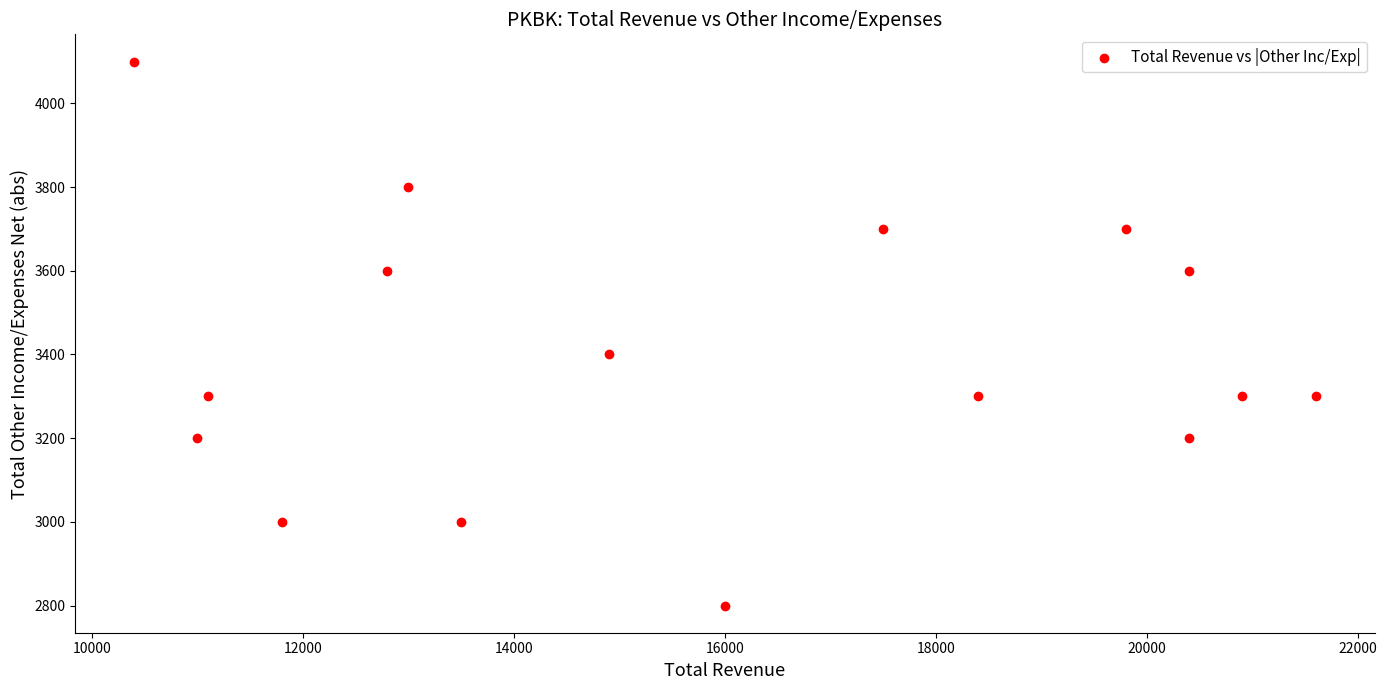

What is the range of X values (max minus min)?

11200